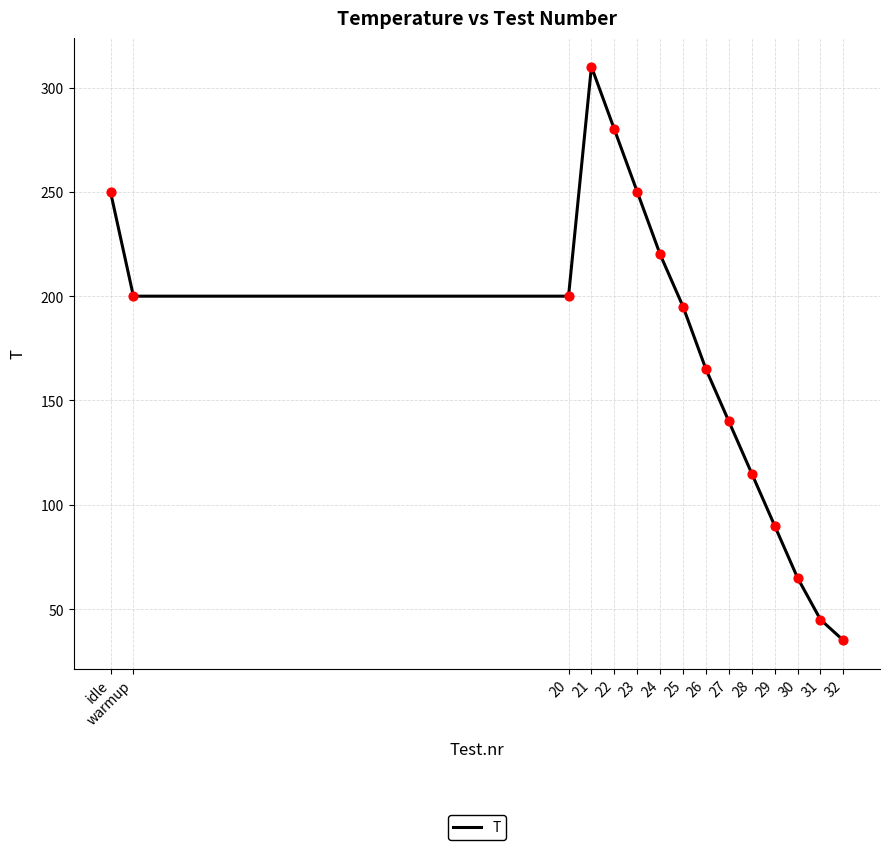

Between warmup and 26, which is larger?

warmup